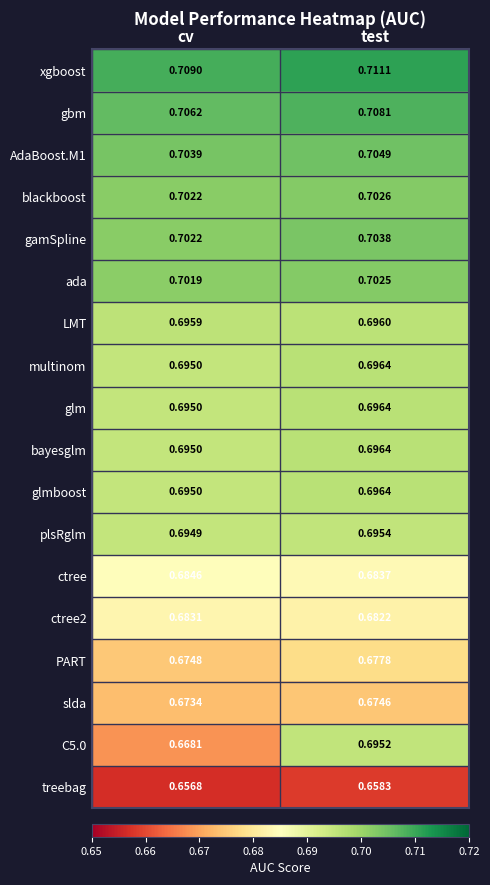

Which series has the largest range (max minus min)?

C5.0